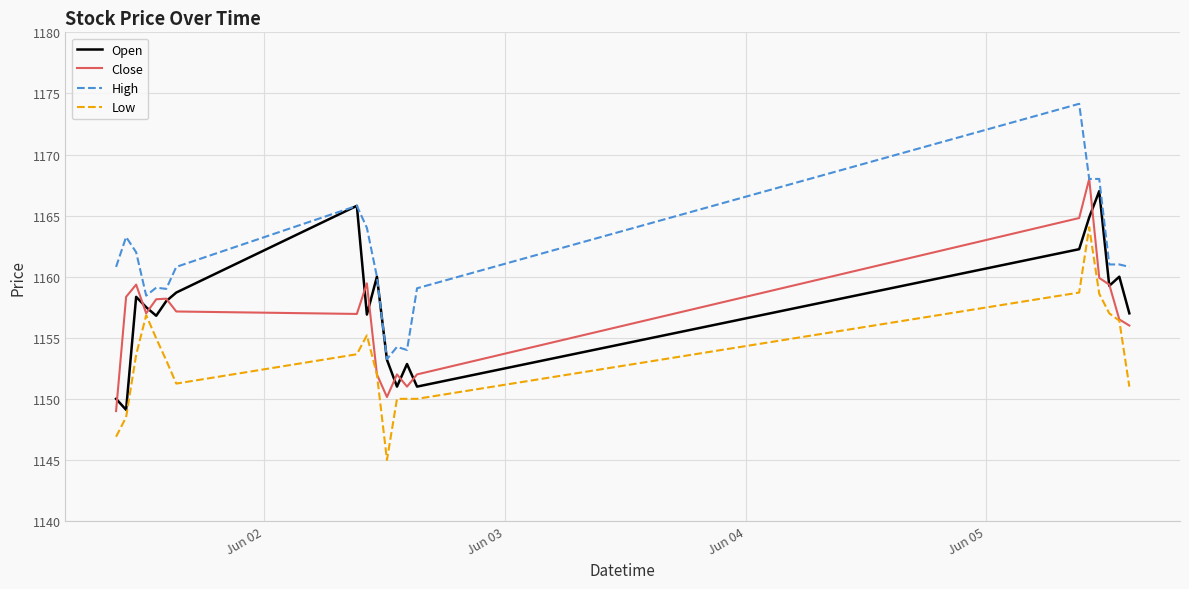

Which series has the largest total across all categories?

High